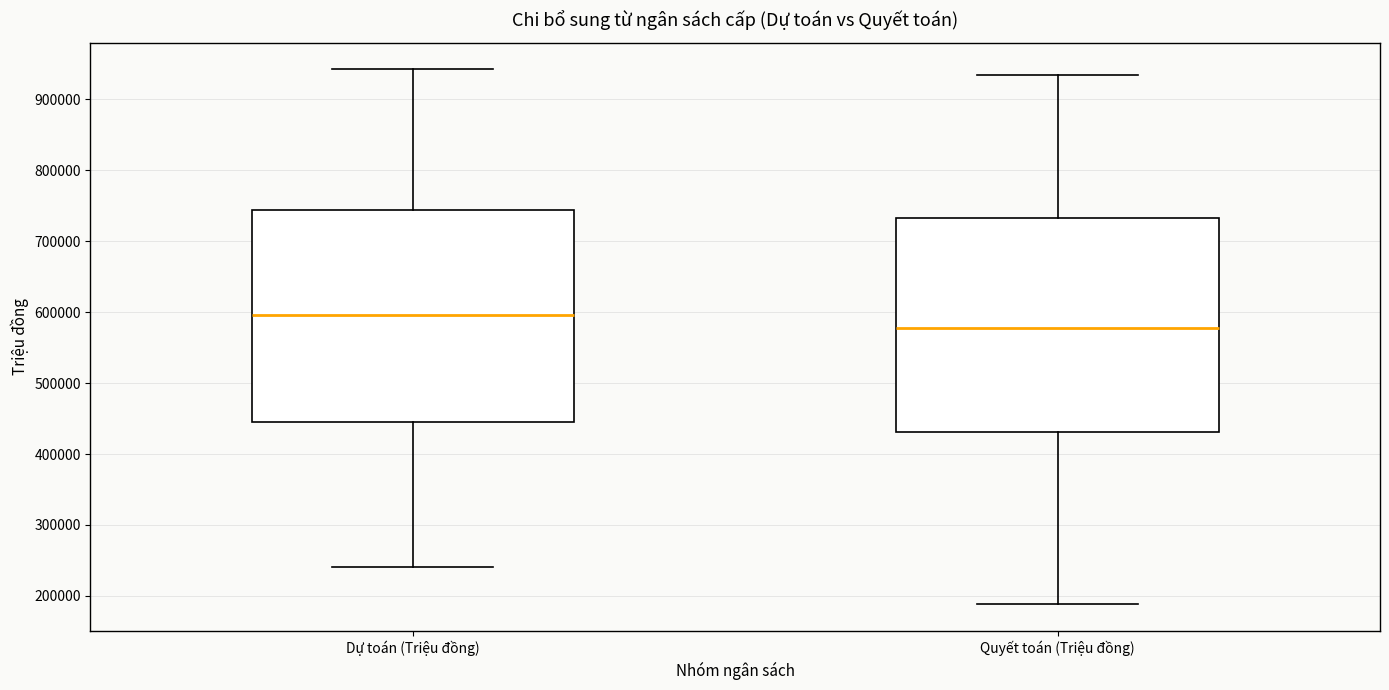

Reading left to right, transcribe this box plot: for each box, give where its median line is, the range the box spans, and where its two whiskers end, as read against the y-axis. The values are not printed on the chart, so give them approximately, as read against the axis.

Dự toán (Triệu đồng): median 600000, box 450000 to 740000, whiskers 240000 to 940000
Quyết toán (Triệu đồng): median 580000, box 430000 to 730000, whiskers 190000 to 930000